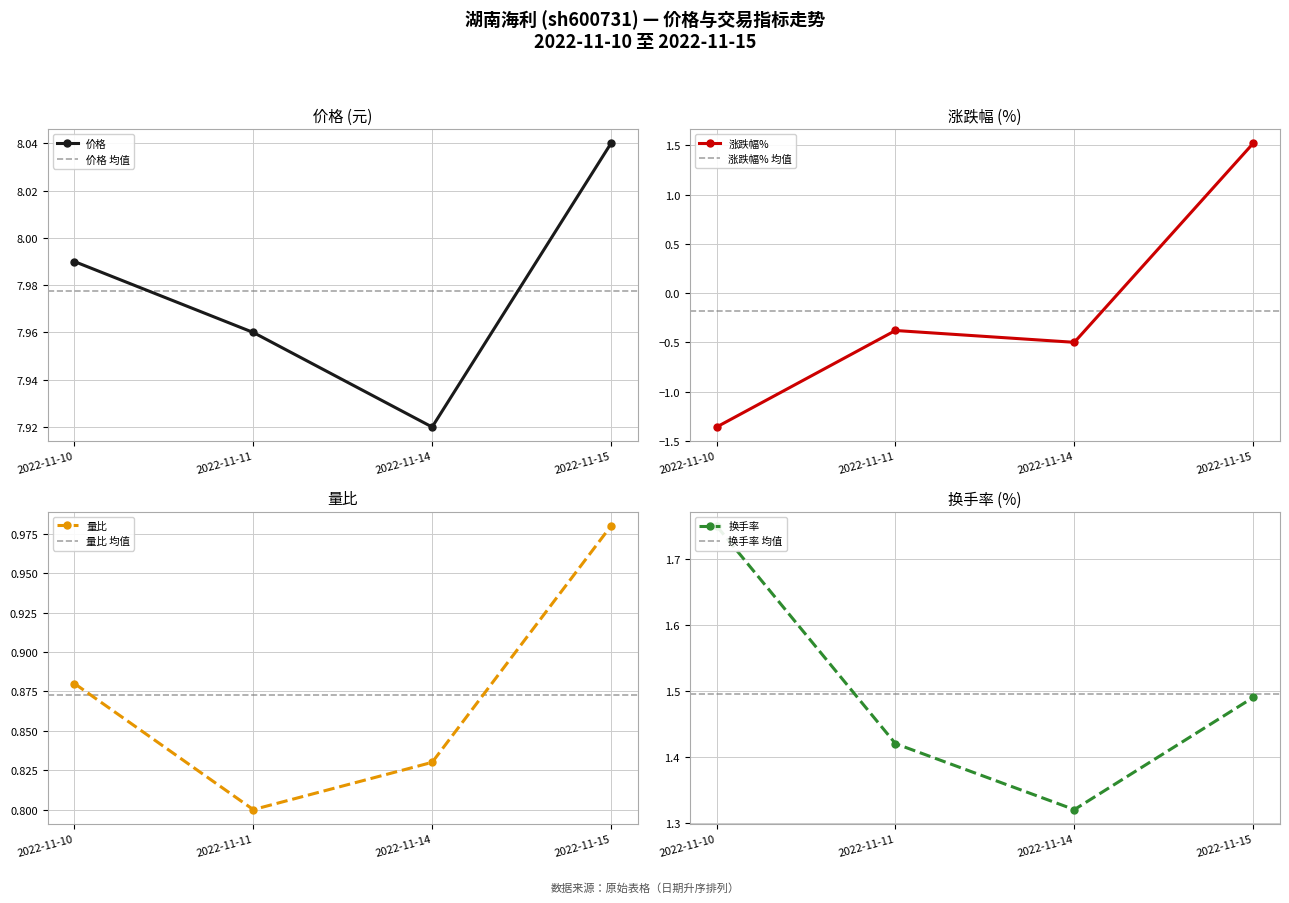

Rank the series at 2022-11-14 from highest to lowest value.

价格, 换手率, 量比, 涨跌幅%